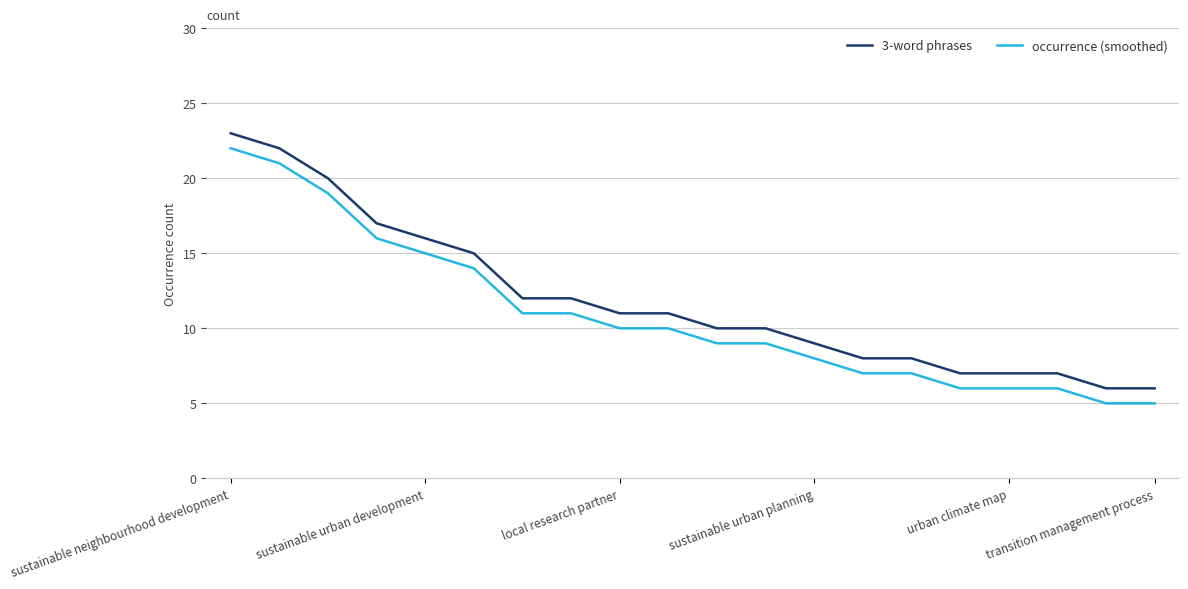

What is the difference between the second highest and second lowest values in the occurrence (smoothed) series?

16